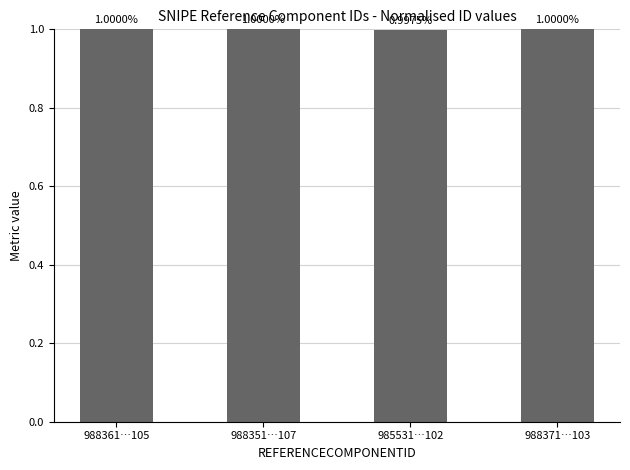

What is the sum of all values?

4.0